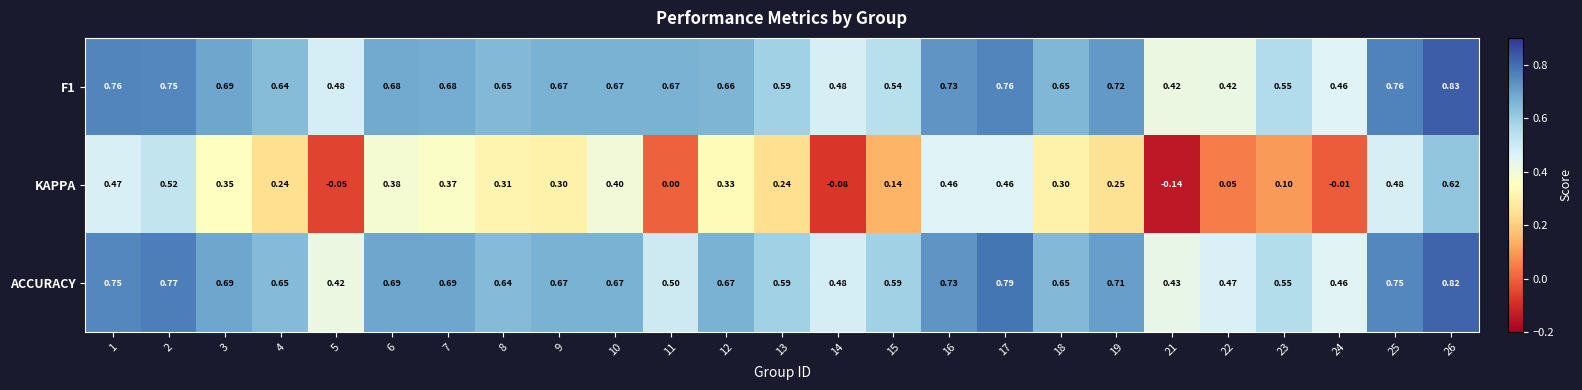

What is the spread (max minus min) of values at 9?

0.4